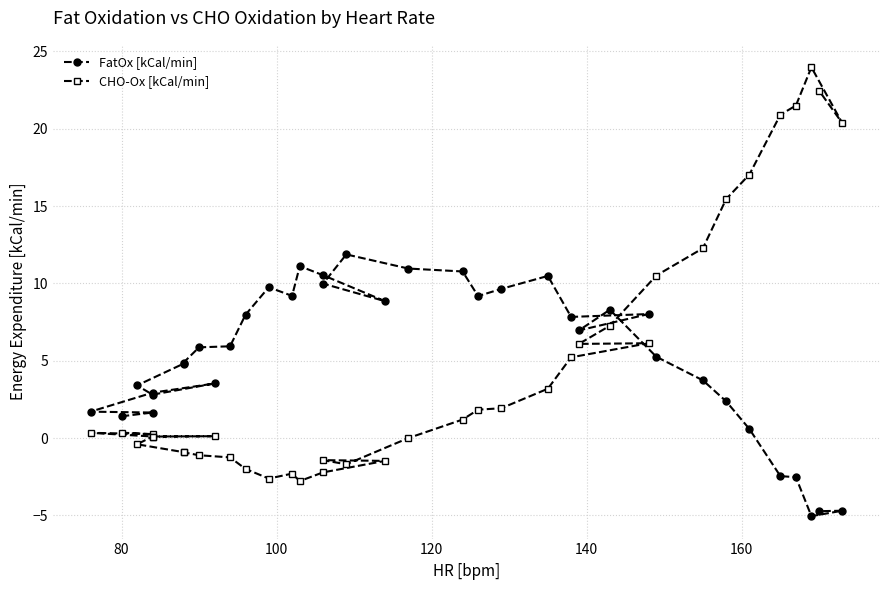

True or false: FatOx [kCal/min] has more than 0 interior local peaks.

True